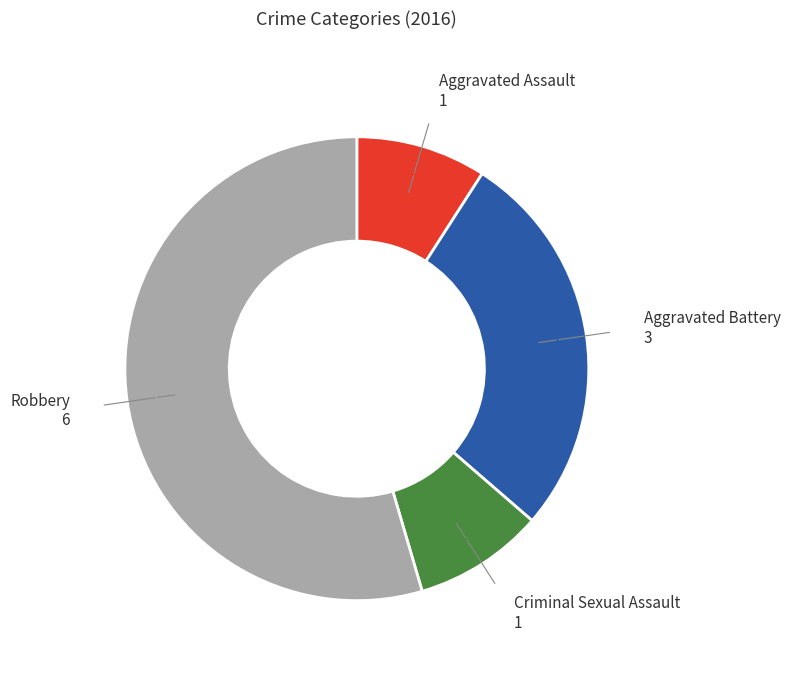

Does any single category account for the majority?

Yes